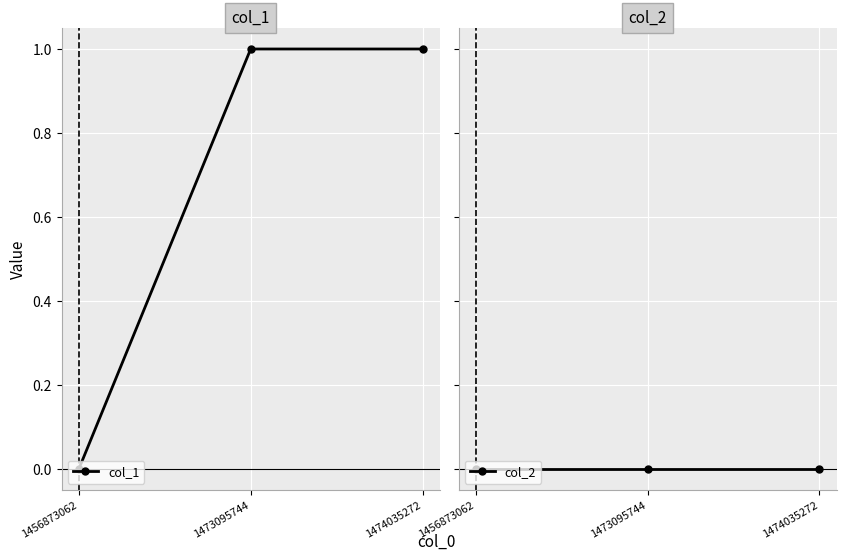

Is it true that col_2 equals 0 at 1474035272?

True